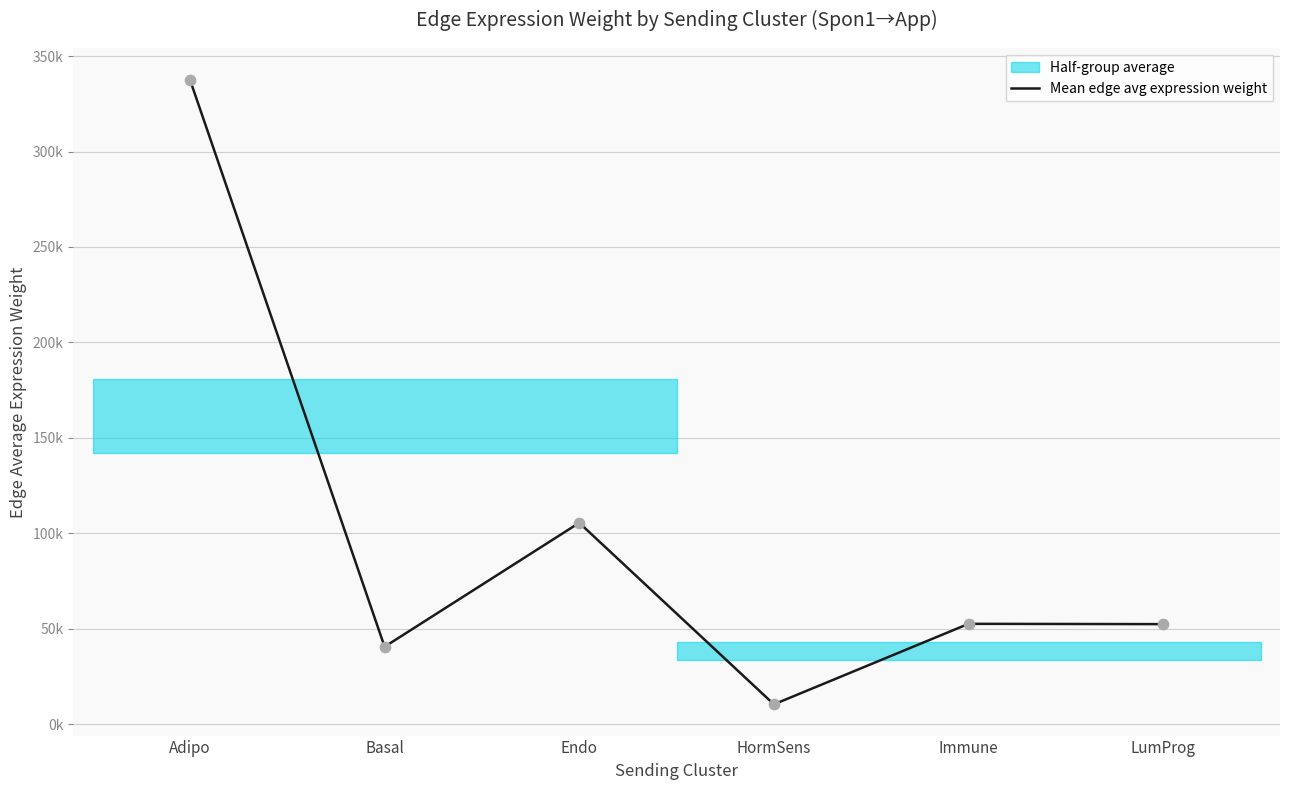

Which has a higher value, Endo or Immune?

Endo